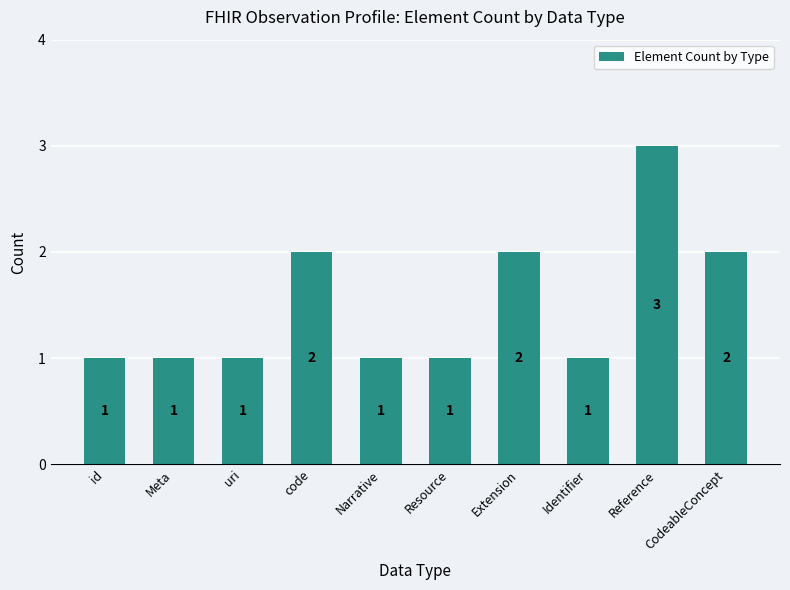

What position from the right is Meta?

9